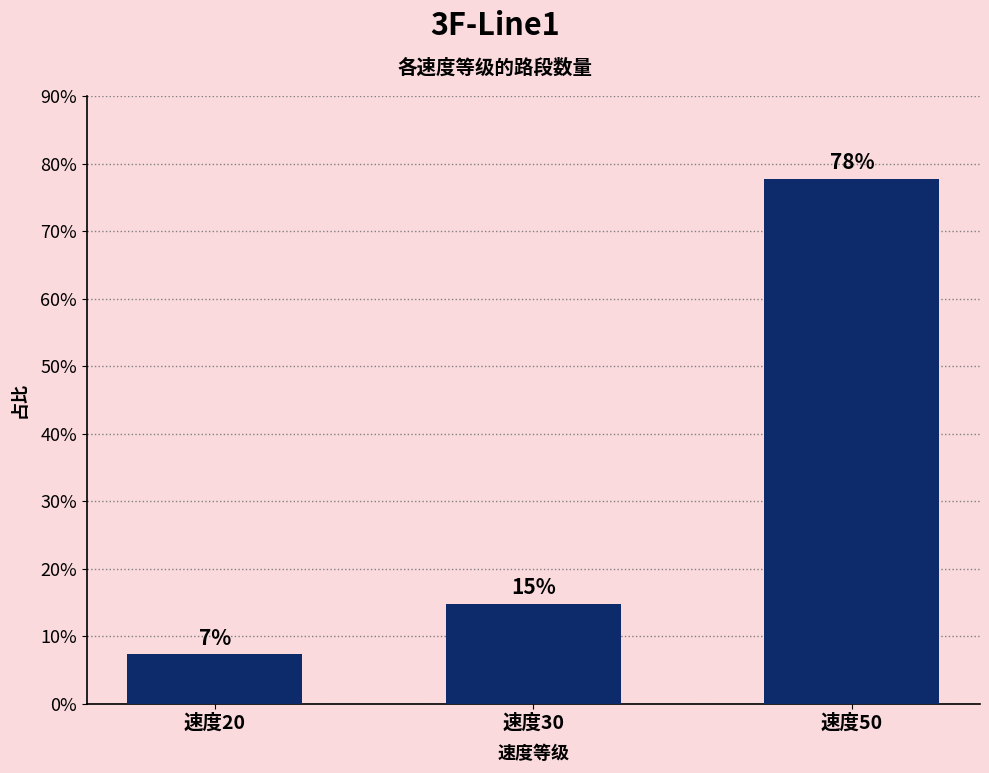

Reading left to right, extract all data points from this chart.

速度20=7.4	速度30=14.8	速度50=77.8